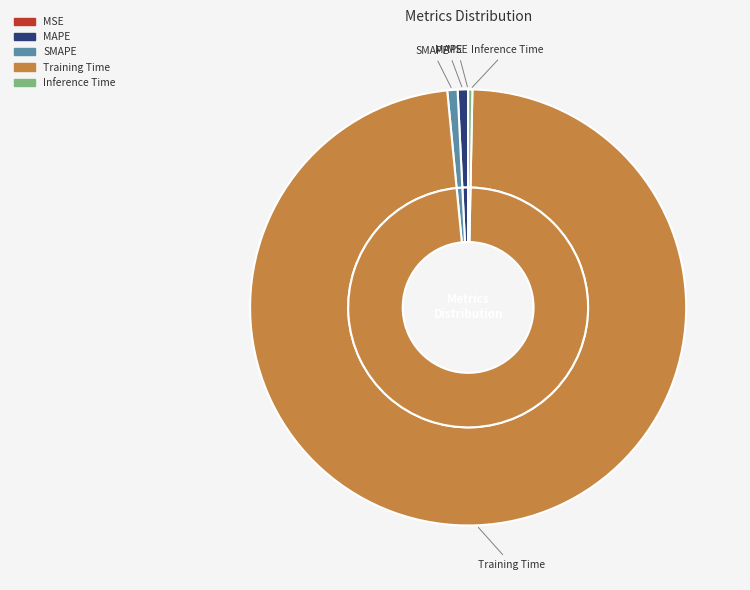

What is the change in value from SMAPE to Training Time?

+3.3